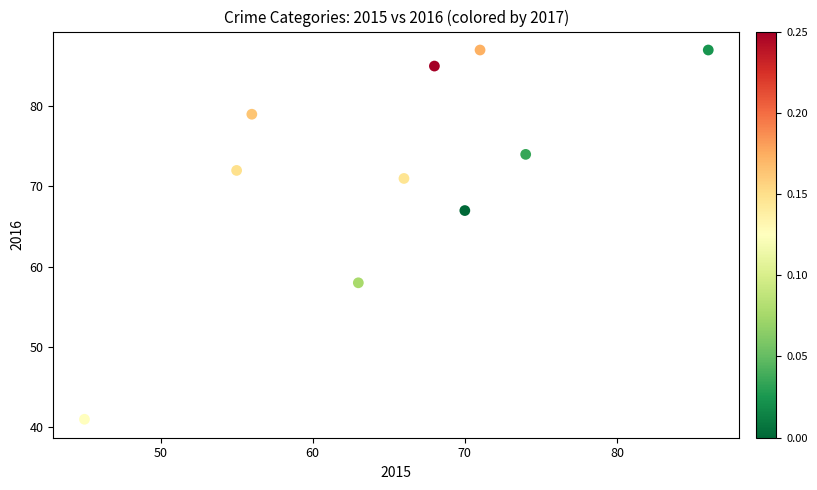

What Y value in the scatter plot is closest to 64?

67